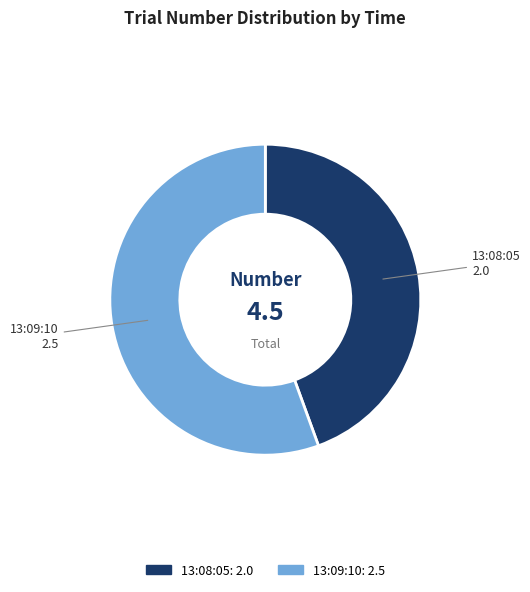

Which has a higher value, 13:09:10: 2.5 or 13:08:05: 2.0?

13:09:10: 2.5